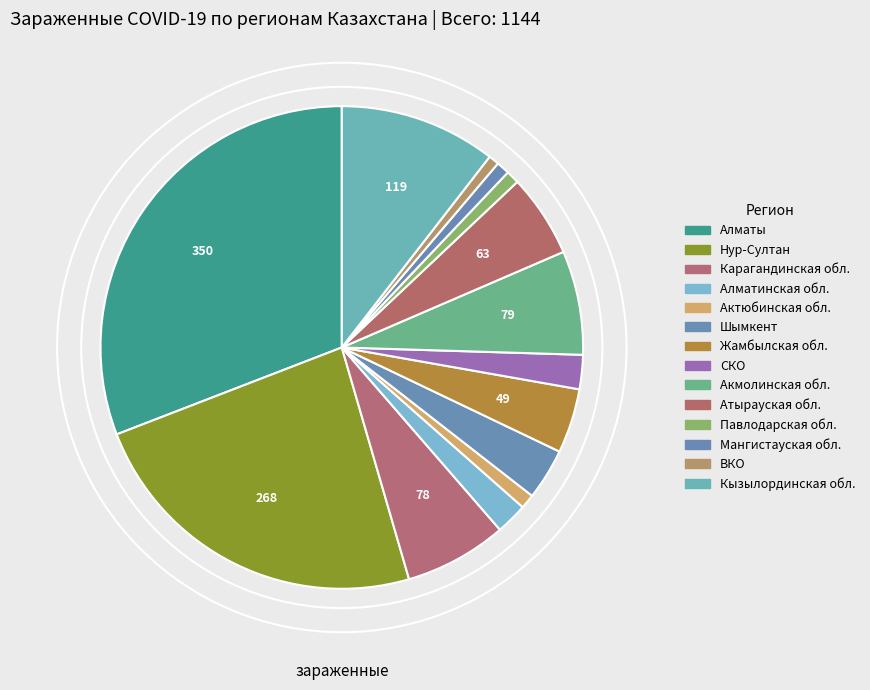

To the nearest percent, what is the difference between the largest and smallest slice percentages?

30%